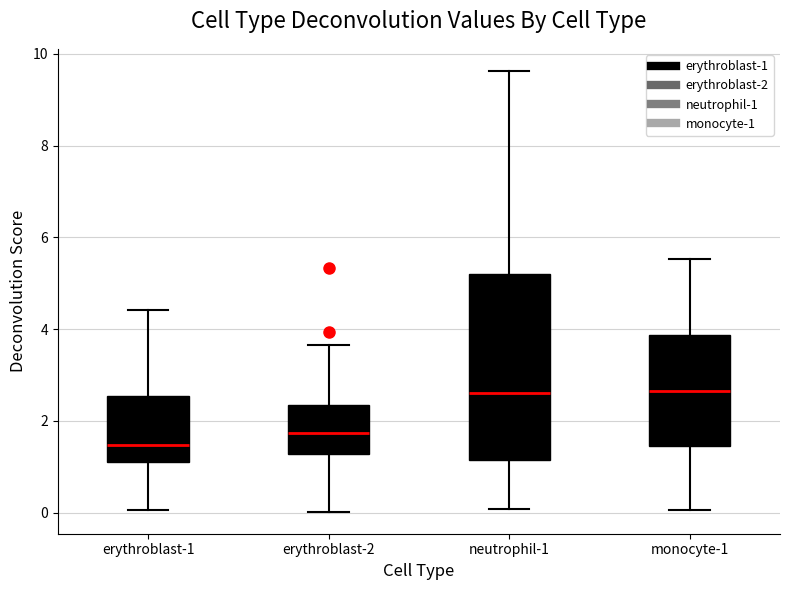

Where does the upper whisker of the box for erythroblast-1 end on the y-axis? The values are not printed on the chart, so give them approximately, as read against the axis.

4.4